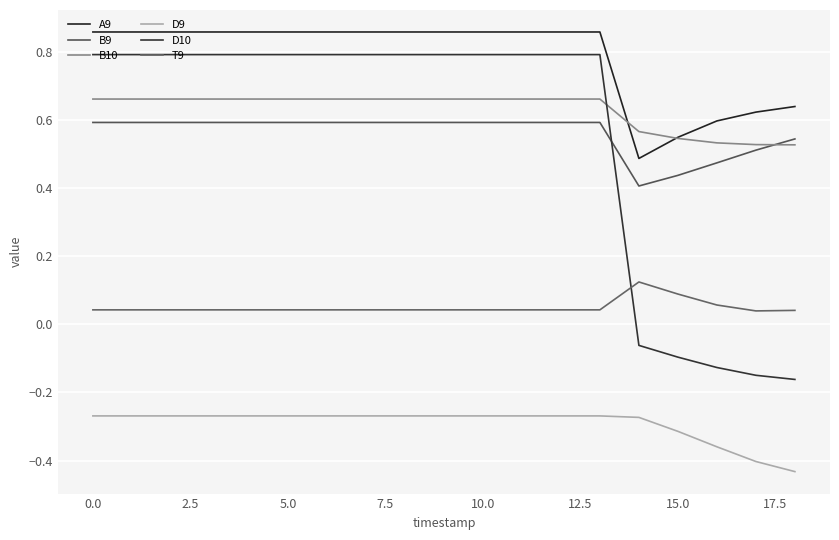

How many lines are shown in the chart?

6